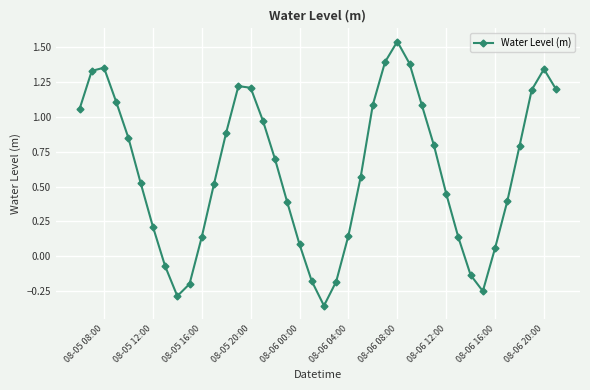

What is the sum of all values?

24.5